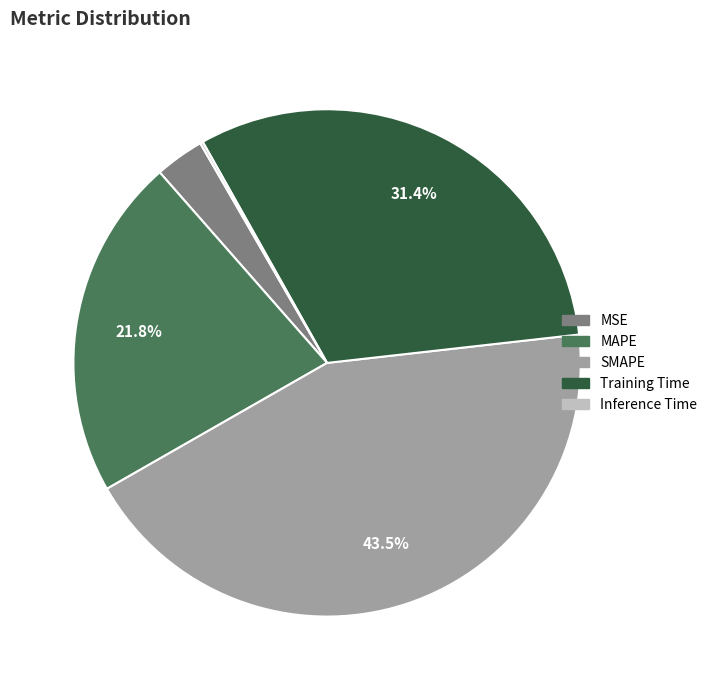

What percentage is NOT represented by SMAPE?

56.5%